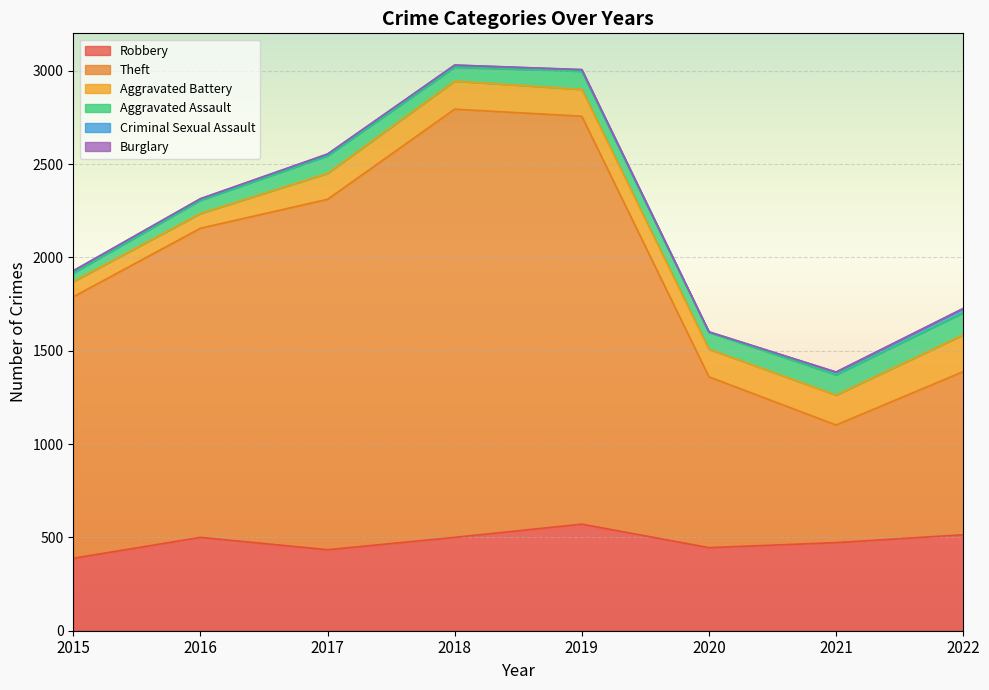

List the labels in order of Burglary value, smallest first.

2015, 2016, 2018, 2020, 2022, 2019, 2021, 2017